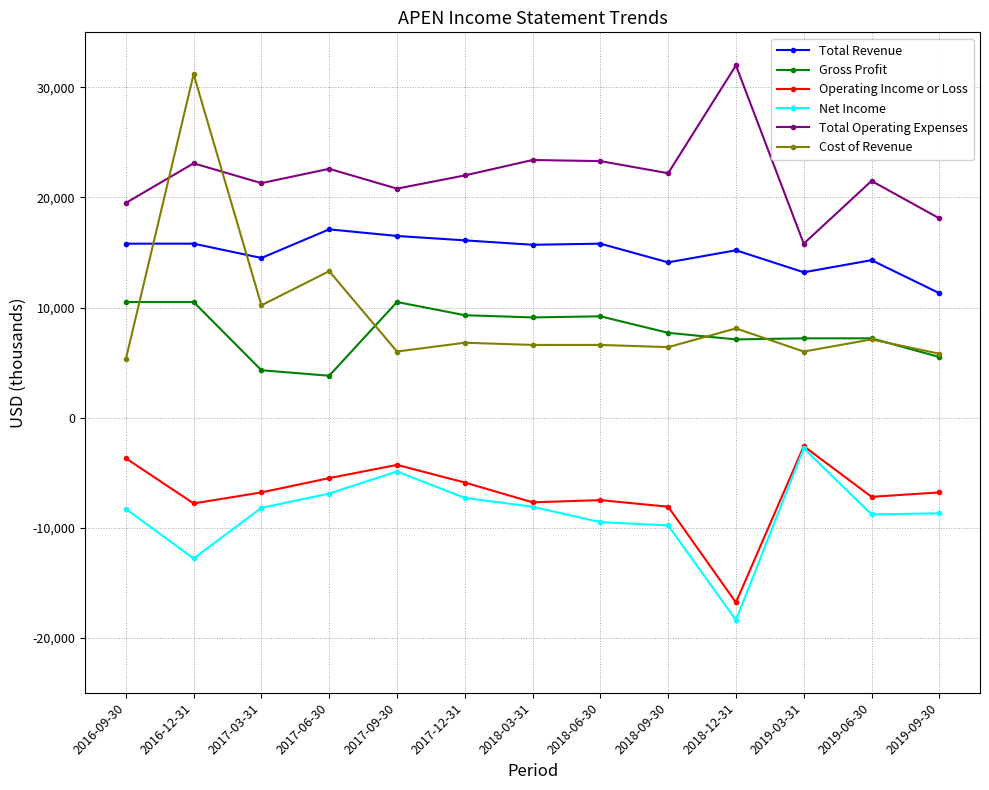

What is the total value across all series at 2018-06-30?

37900